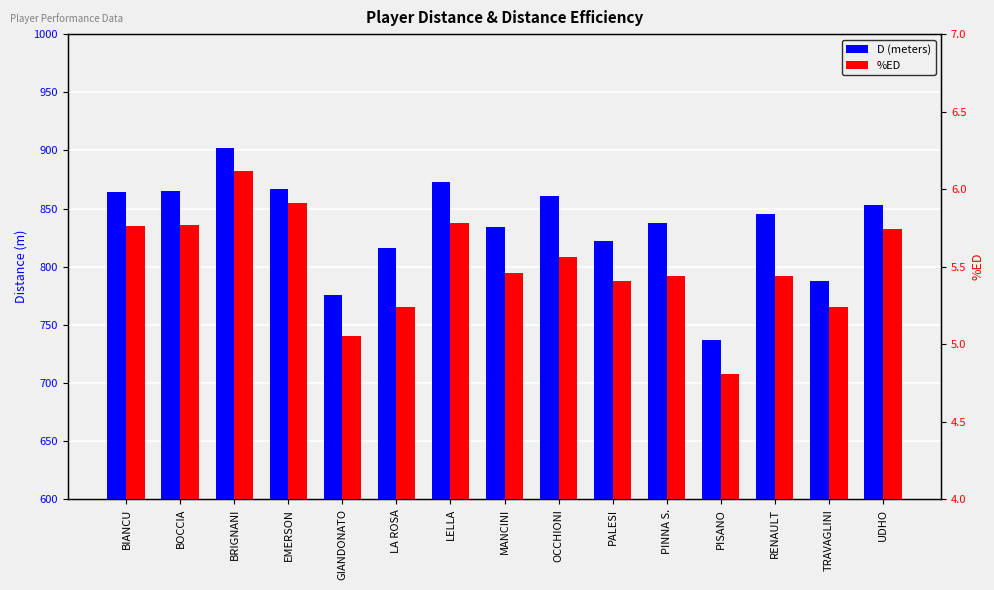

What position from the right is BIANCU?

15